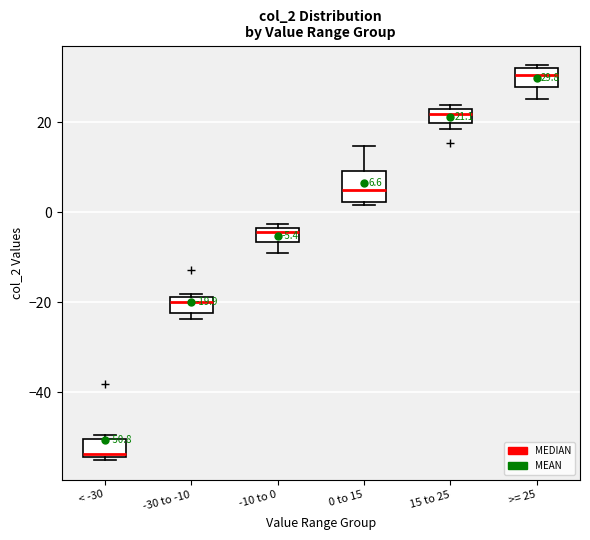

Which box has the lowest median line?

< -30